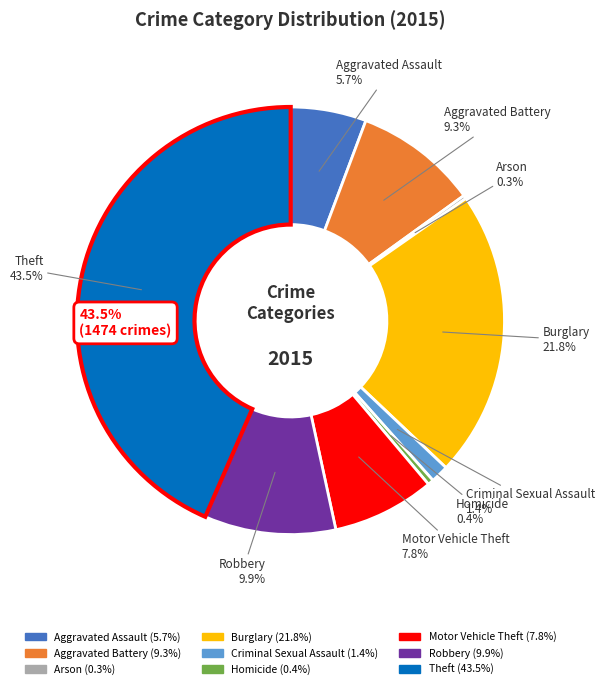

To the nearest percent, what portion does Aggravated Assault represent?

6%